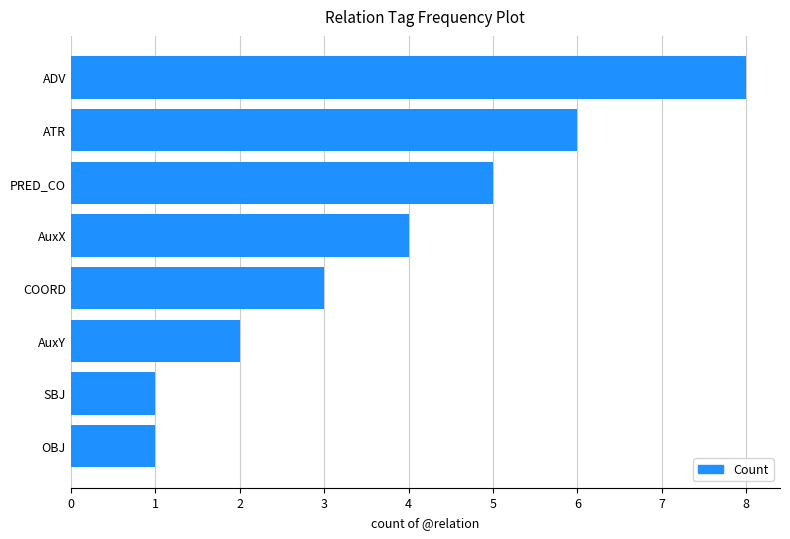

What is the label of the 2nd bar from the bottom?

SBJ